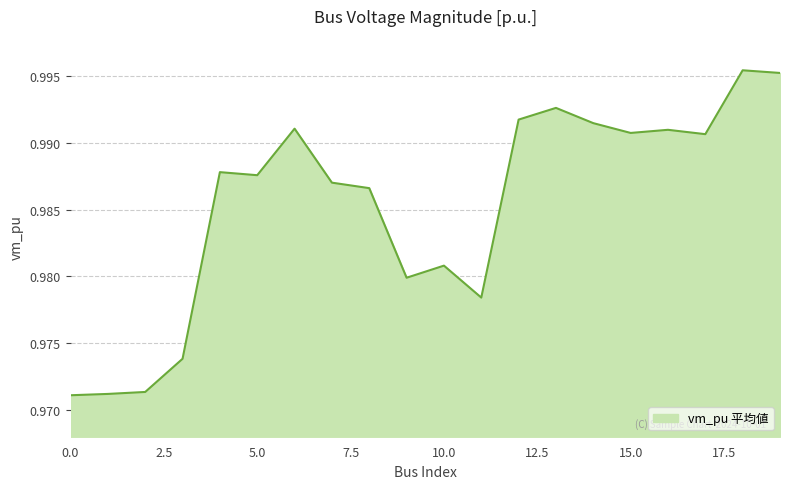

How many lines are shown in the chart?

1